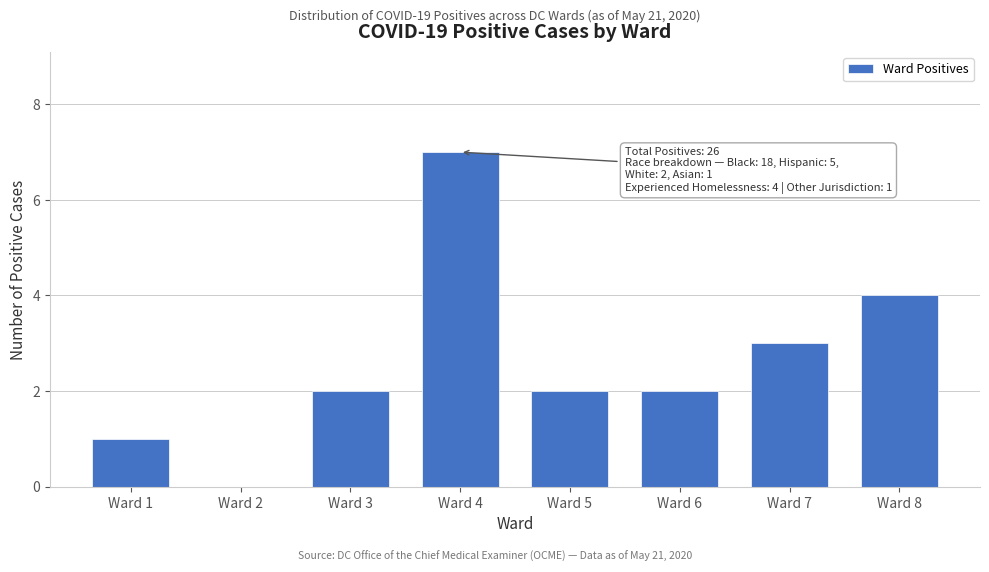

Reading right to left, what are all the values shown in this chart?

Ward 8=4	Ward 7=3	Ward 6=2	Ward 5=2	Ward 4=7	Ward 3=2	Ward 2=0	Ward 1=1